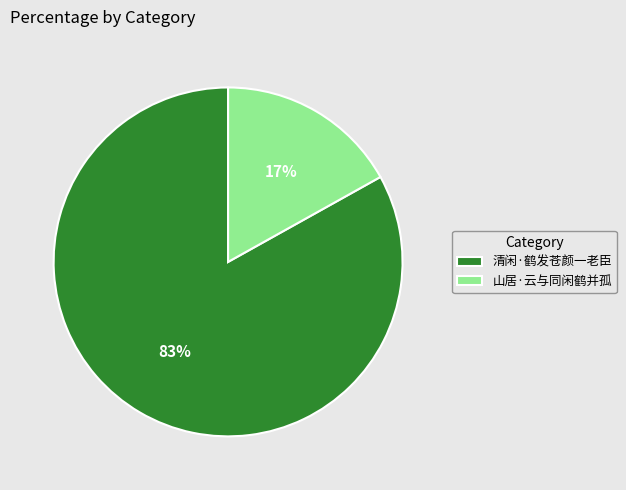

Which has a higher value, 山居·云与同闲鹤并孤 or 清闲·鹤发苍颜一老臣?

清闲·鹤发苍颜一老臣